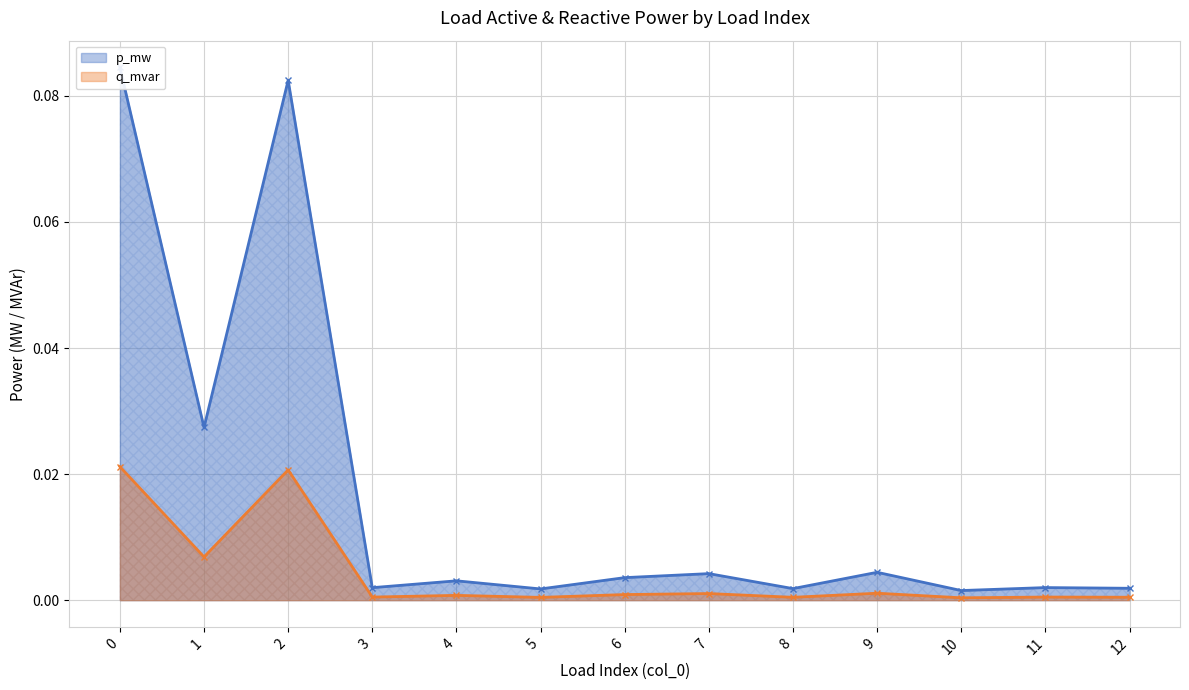

Is the value of q_mvar at 1 greater than the value of p_mw at 11?

Yes